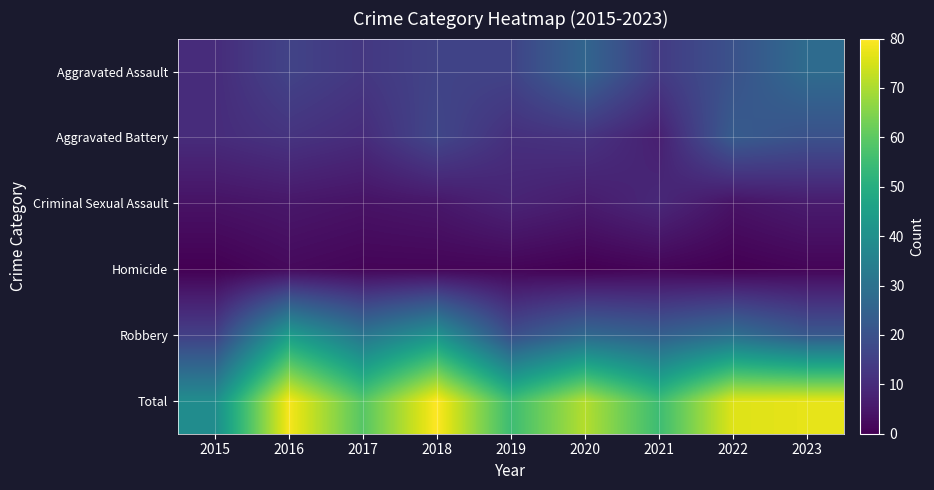

What is the greatest value displayed?

80